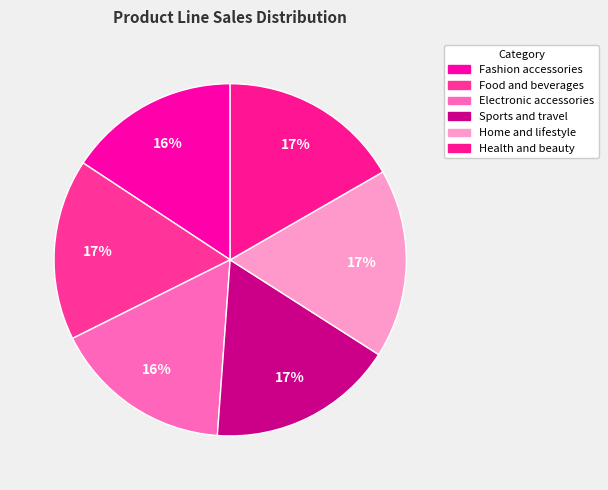

Which has a higher value, Electronic accessories or Home and lifestyle?

Home and lifestyle